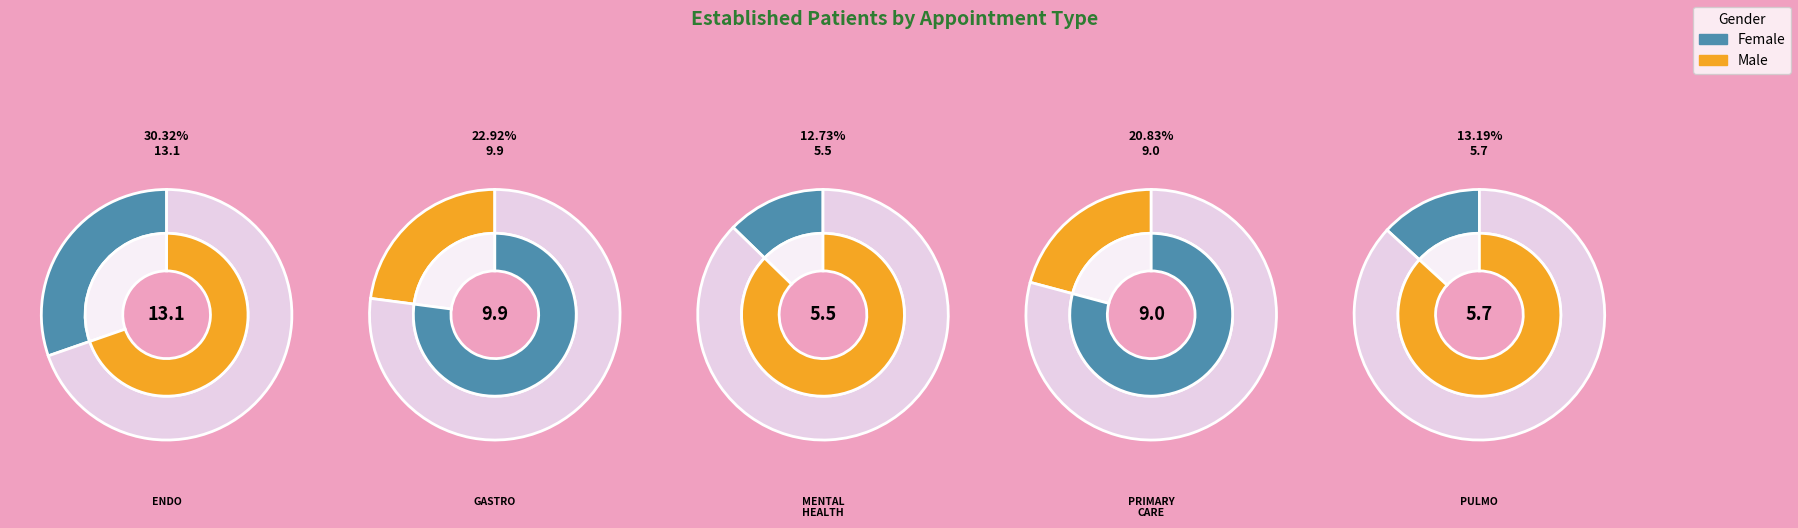

To the nearest percent, what percentage of the pie is MENTAL HEALTH INDIVIDUAL?

13%